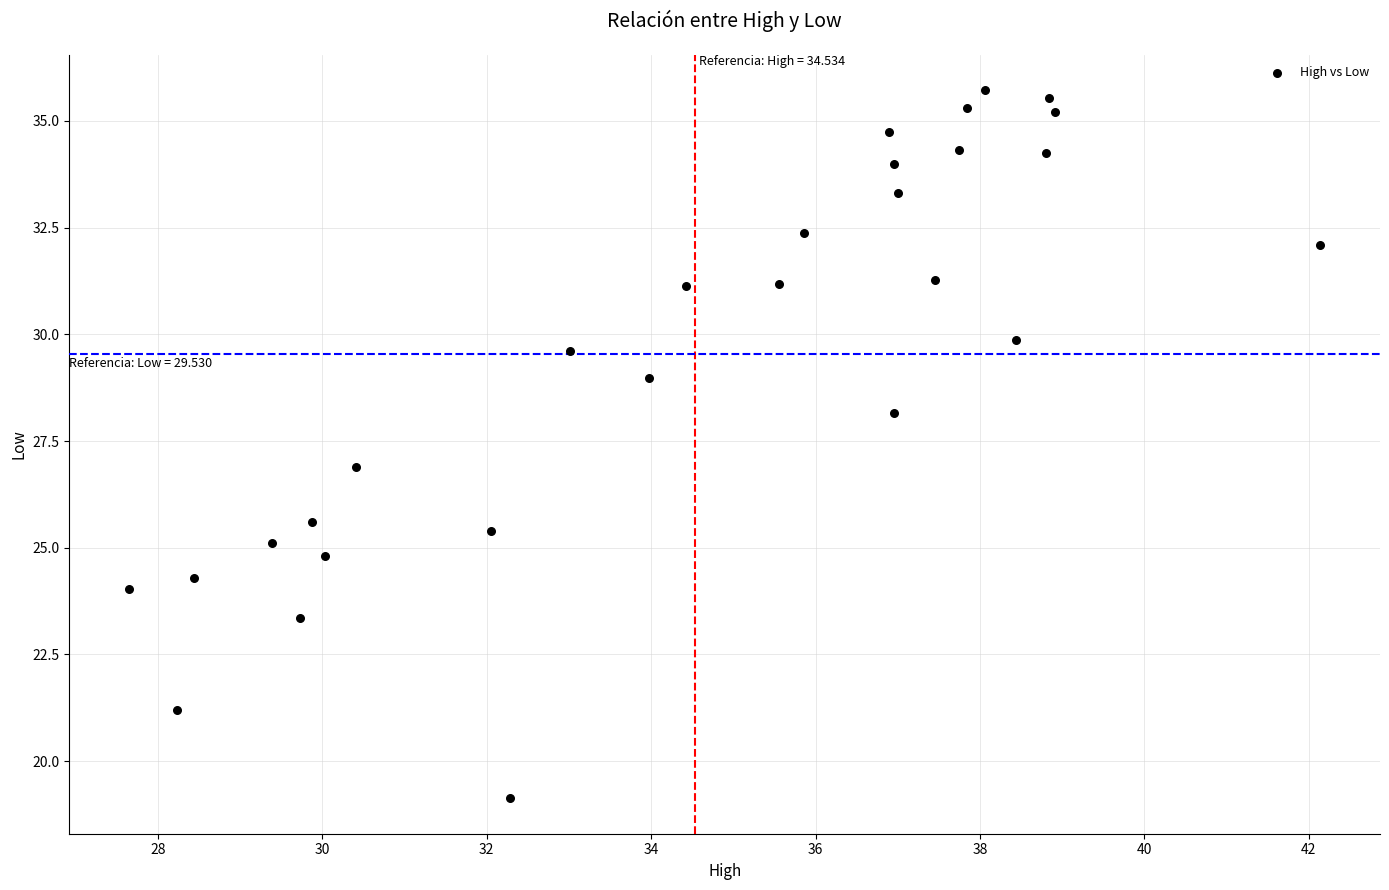

What is the range of X values (max minus min)?

14.5